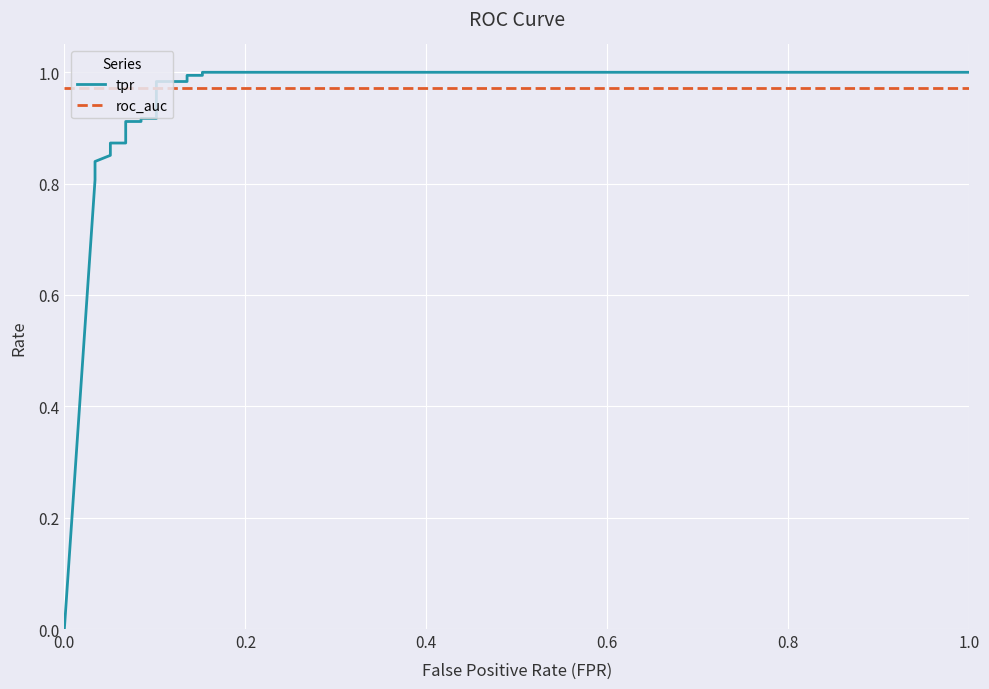

What position from the right is 0.6?

13